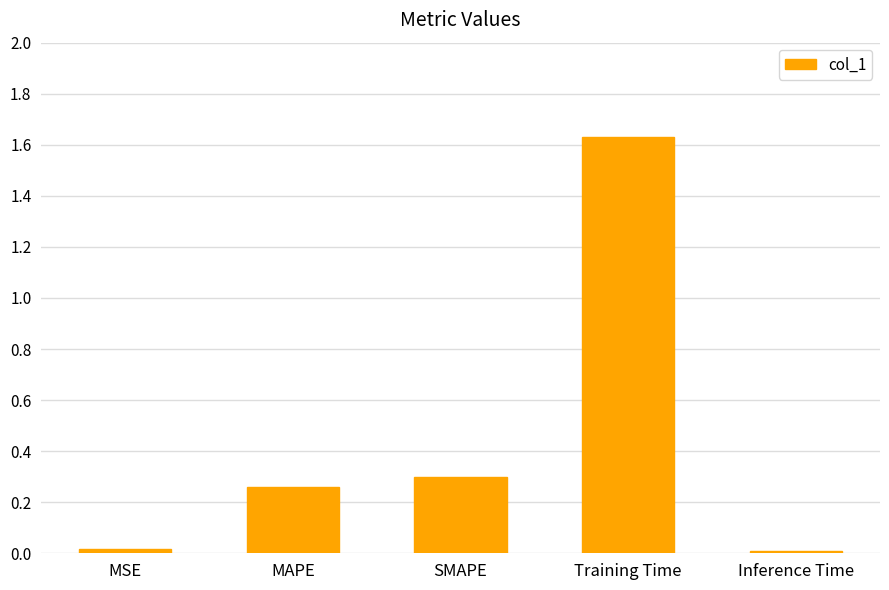

What is the average value?

0.4